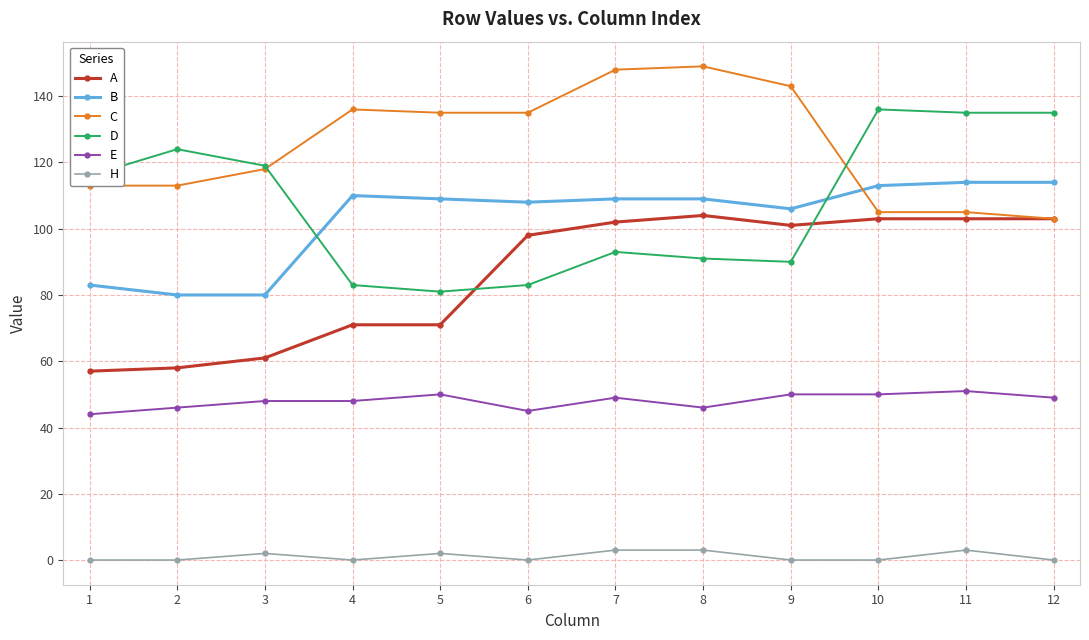

Is the value of B at 8 greater than the value of A at 10?

Yes